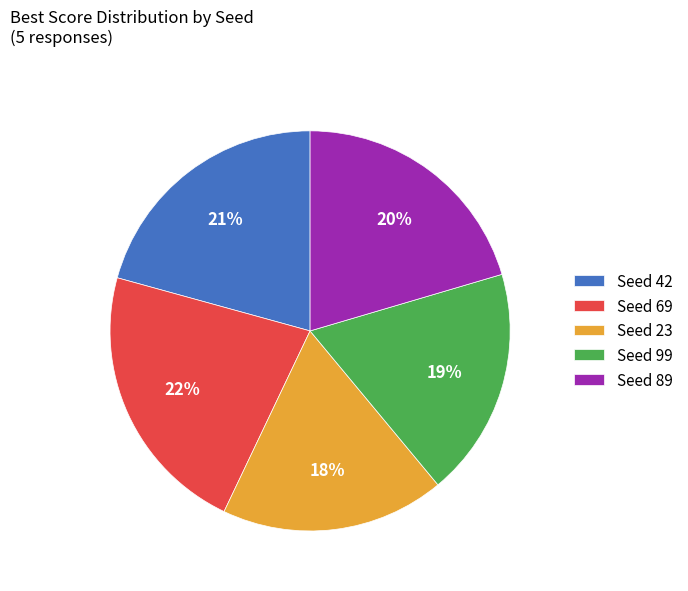

Is it true that Seed 69 is 34% of the pie?

False